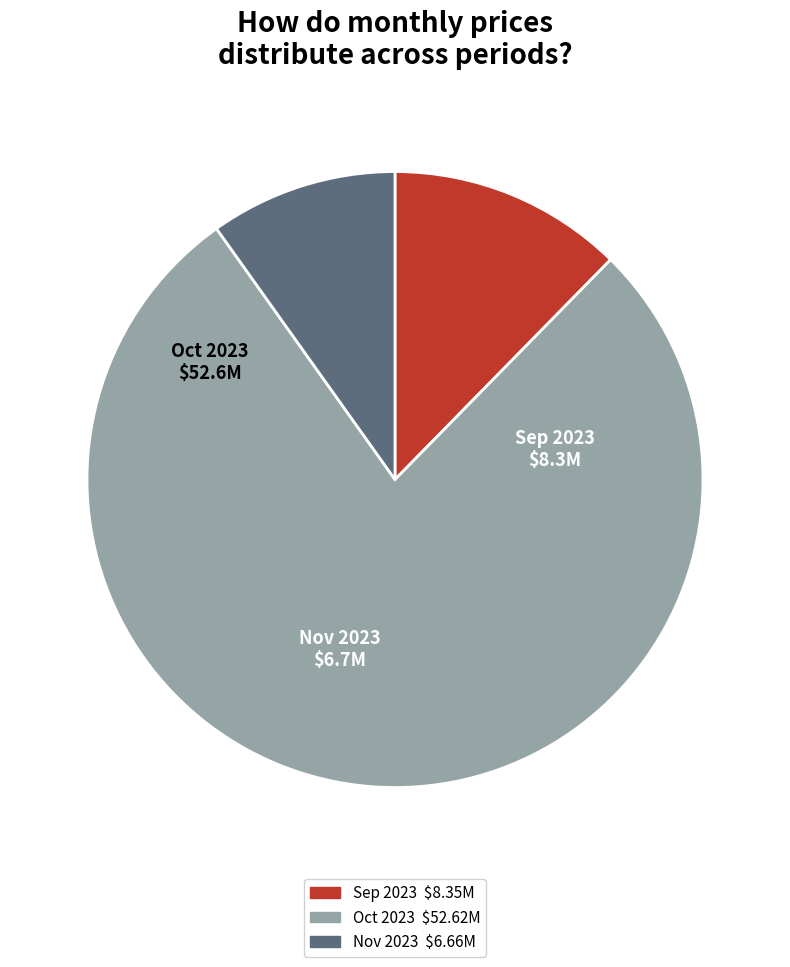

Is there any slice that represents more than half of the pie?

Yes